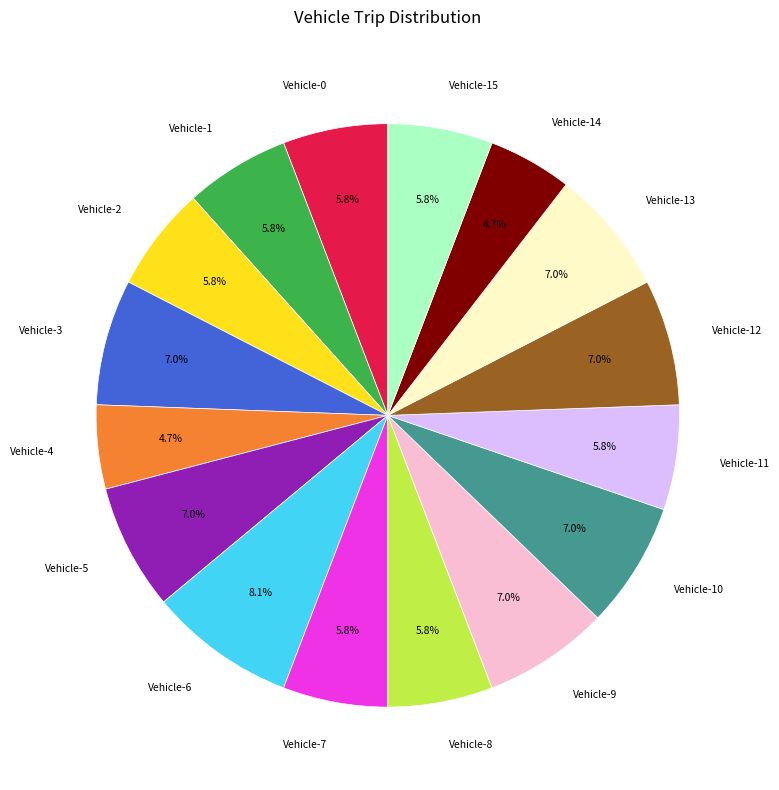

Do Vehicle-14 and Vehicle-8 together represent more than half of the pie?

No